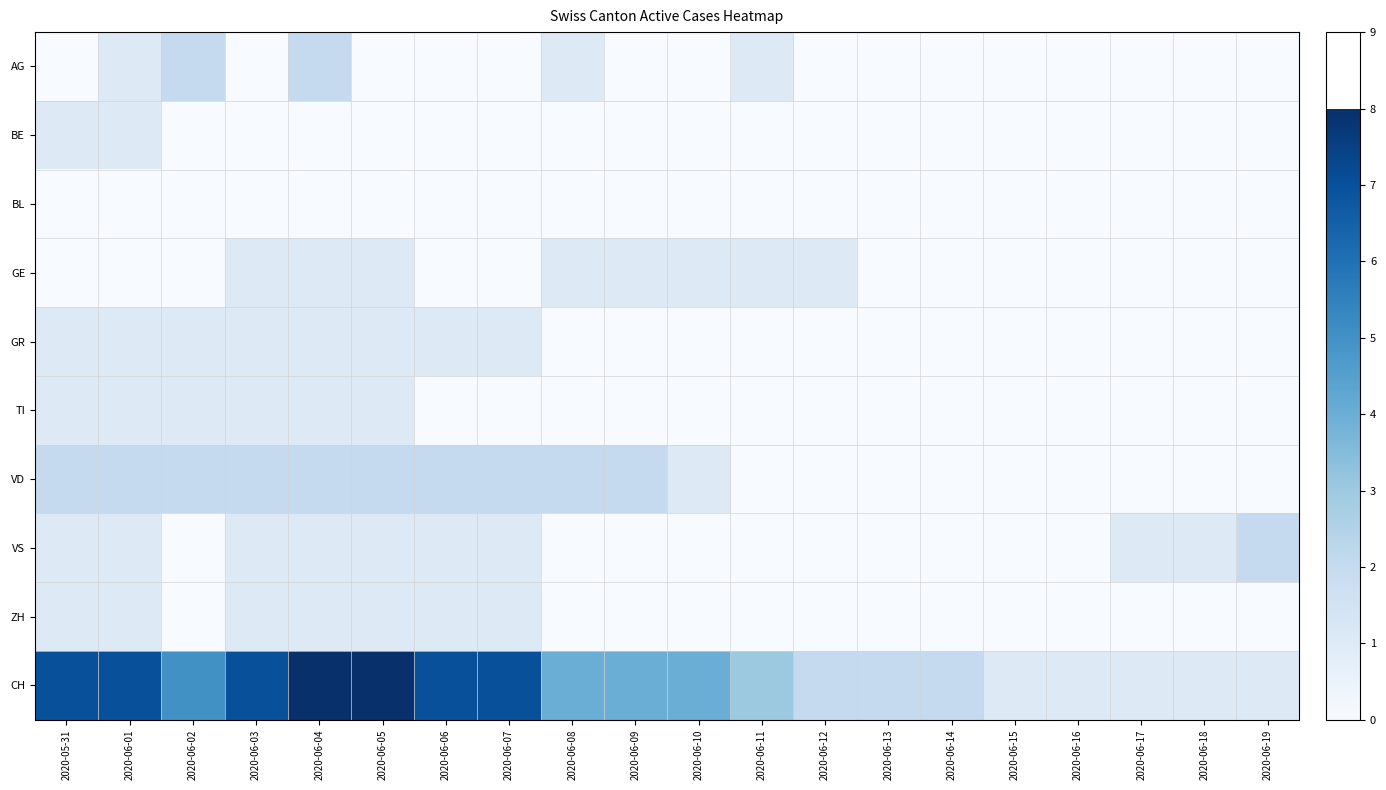

At 2020-06-02, list the series in order from largest to smallest.

CH, AG, VD, GR, TI, BE, BL, GE, VS, ZH